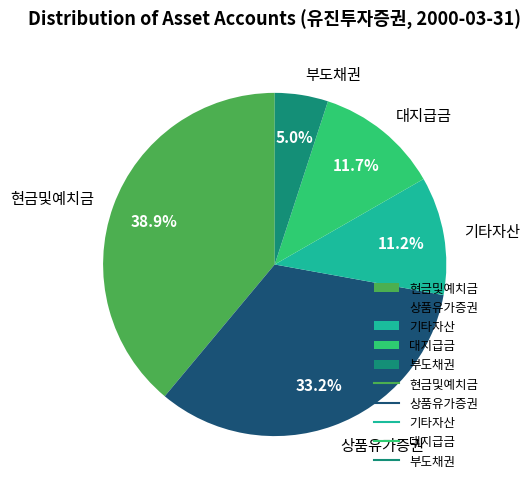

To the nearest percent, what percentage of the pie is 대지급금?

12%